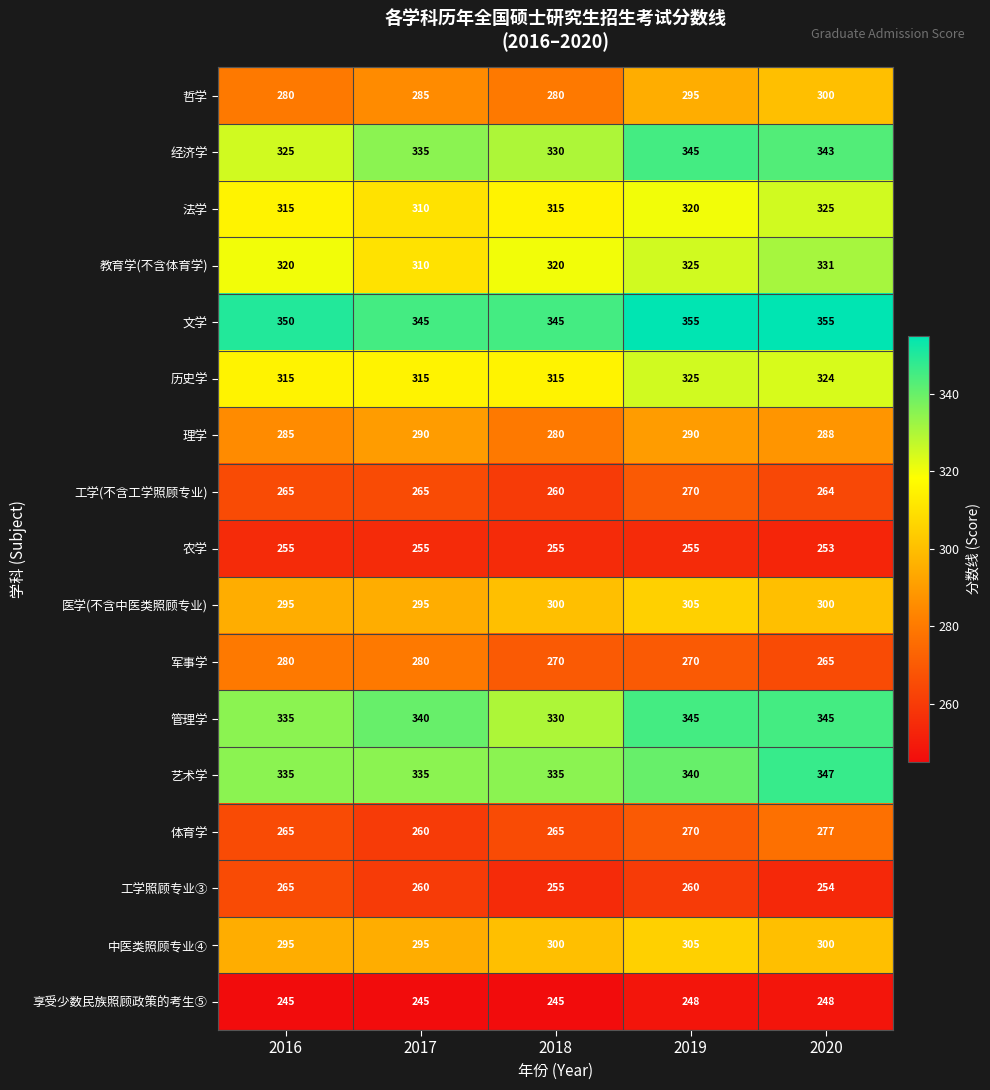

What value does the 经济学 series have at 2018, to the nearest 5?

330